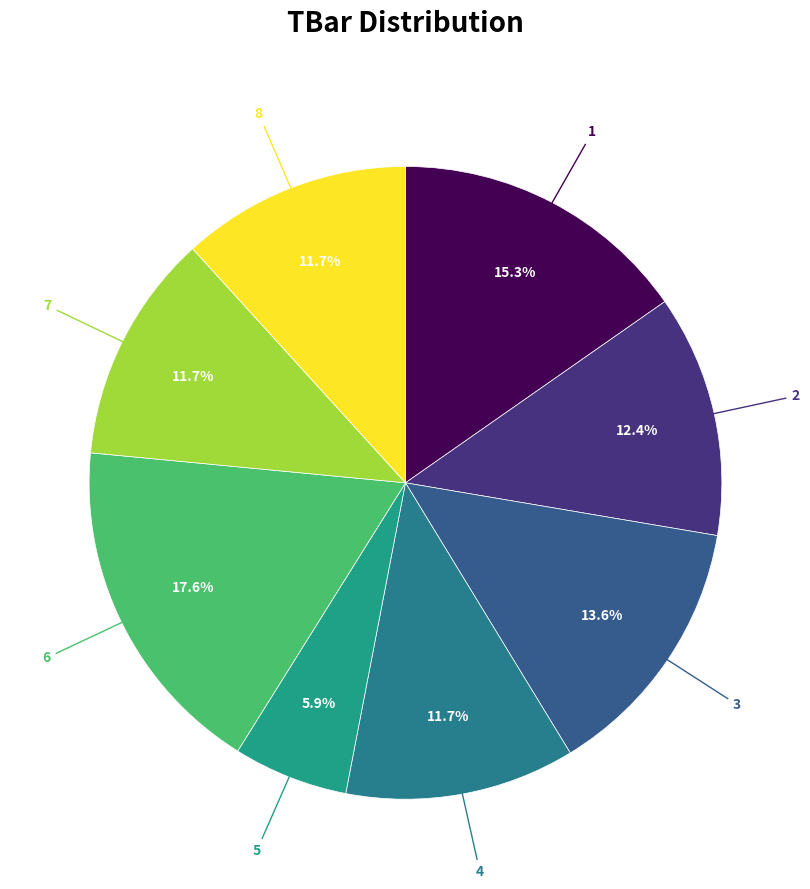

How many slices are in this pie chart?

8